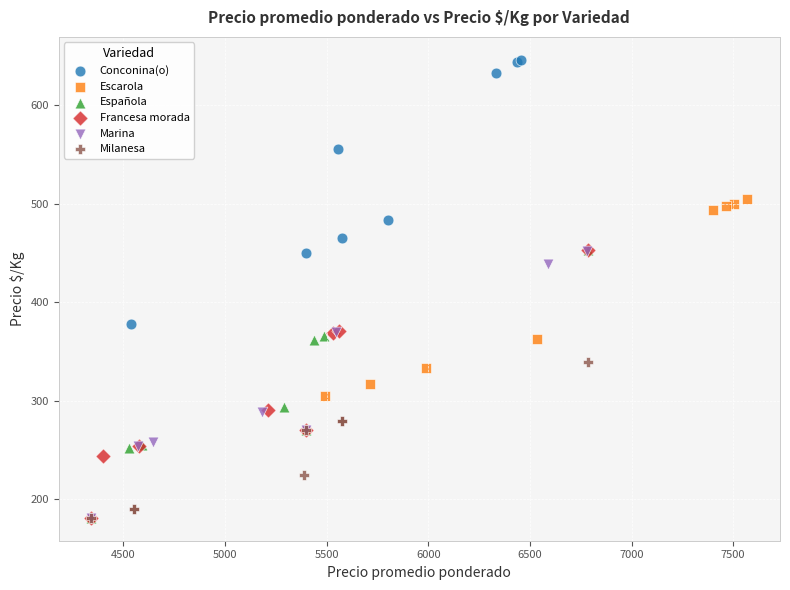

Which series contains the highest Y value?

Conconina(o)